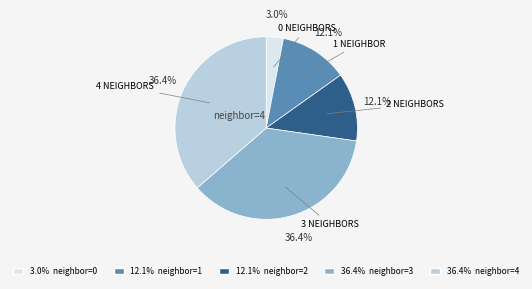

Between 12.1% neighbor=2 and 3.0% neighbor=0, which is larger?

12.1% neighbor=2